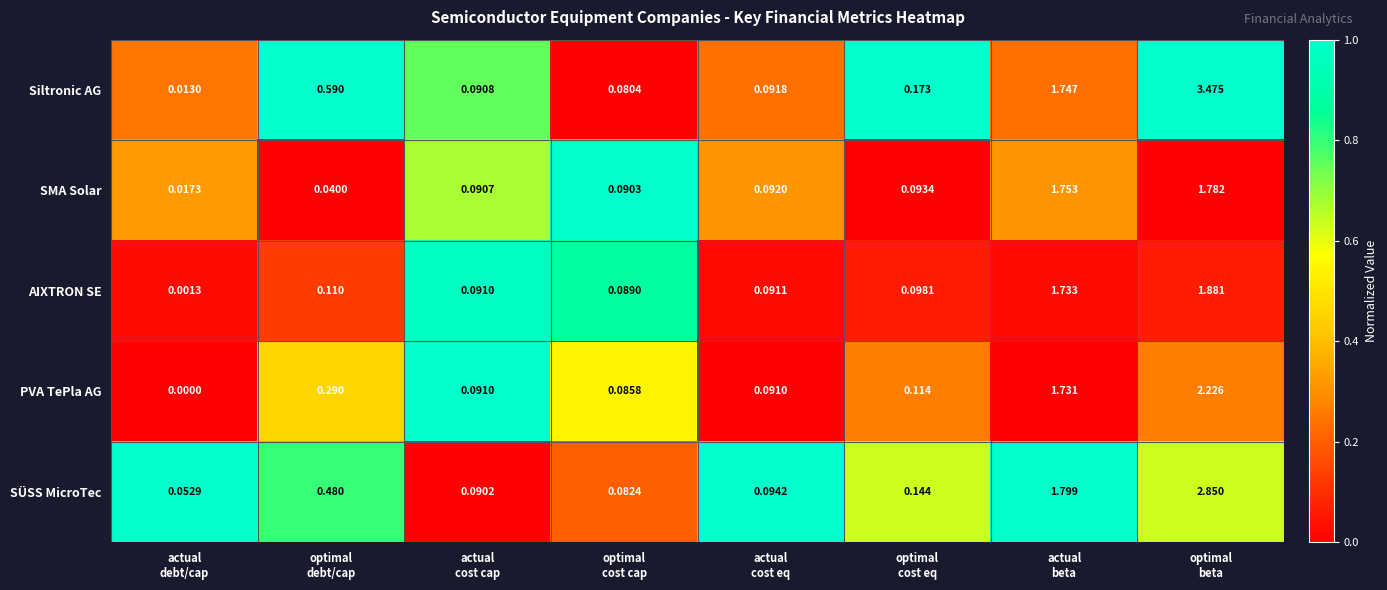

Rank the series by their maximum value, from lowest to highest.

SMA Solar, AIXTRON SE, PVA TePla AG, SÜSS MicroTec, Siltronic AG